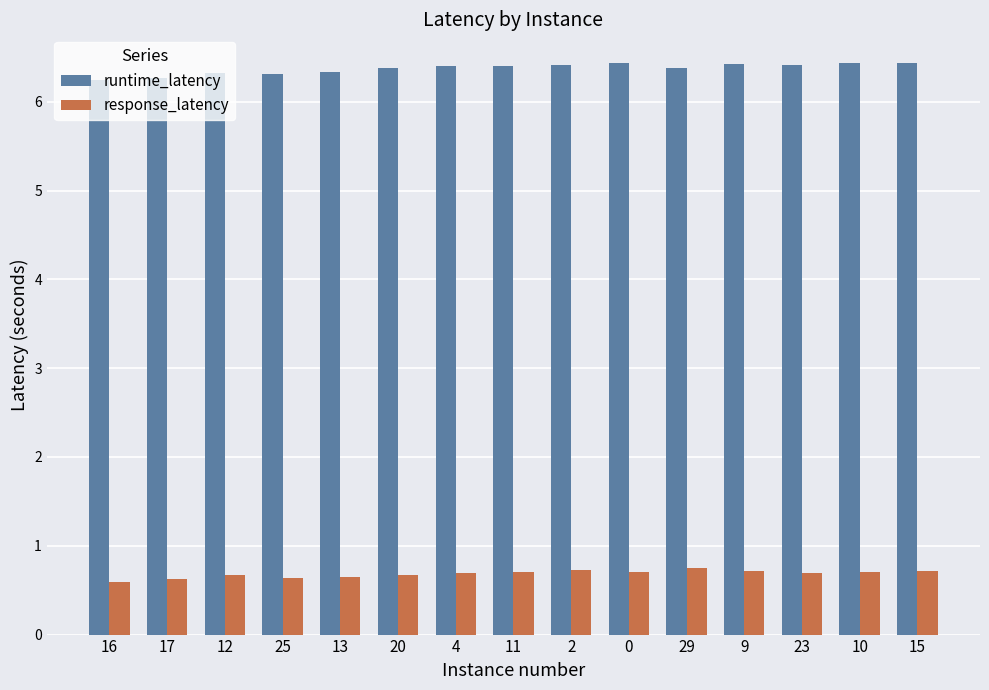

The runtime_latency series shows 6.4 at 29. True or false?

True